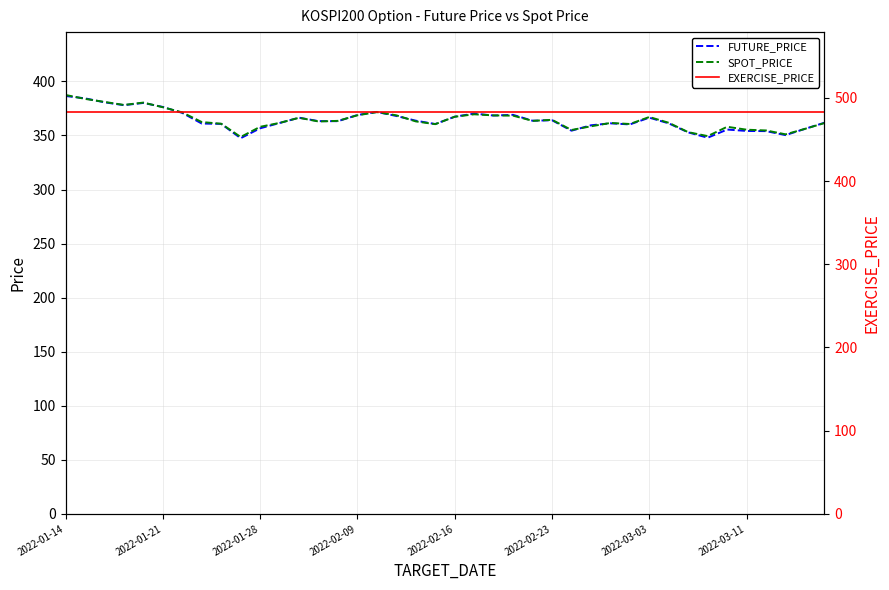

What is the maximum value for FUTURE_PRICE?

386.5